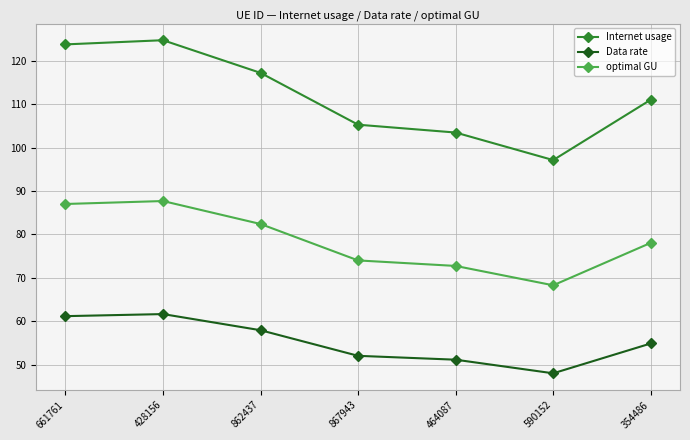

True or false: Internet usage has more than 0 interior local peaks.

True